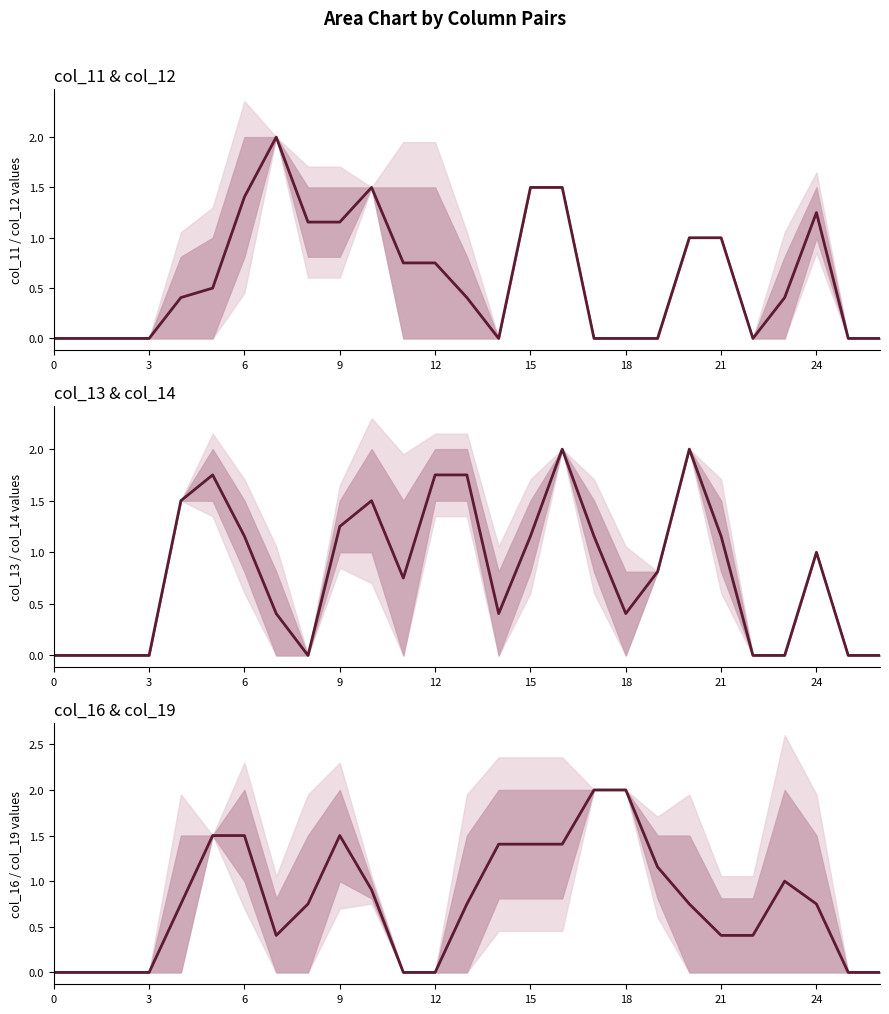

What is the difference between the maximum and minimum values?

2.0